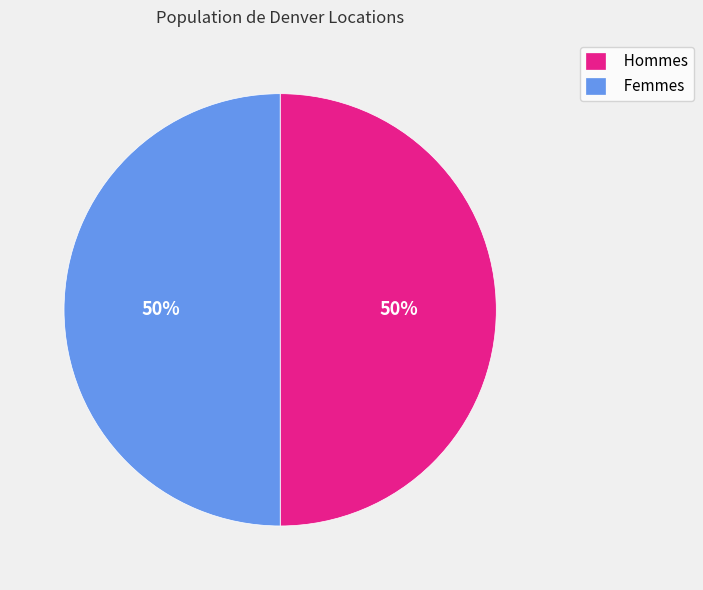

Combined, do Femmes and Hommes account for over 50%?

Yes